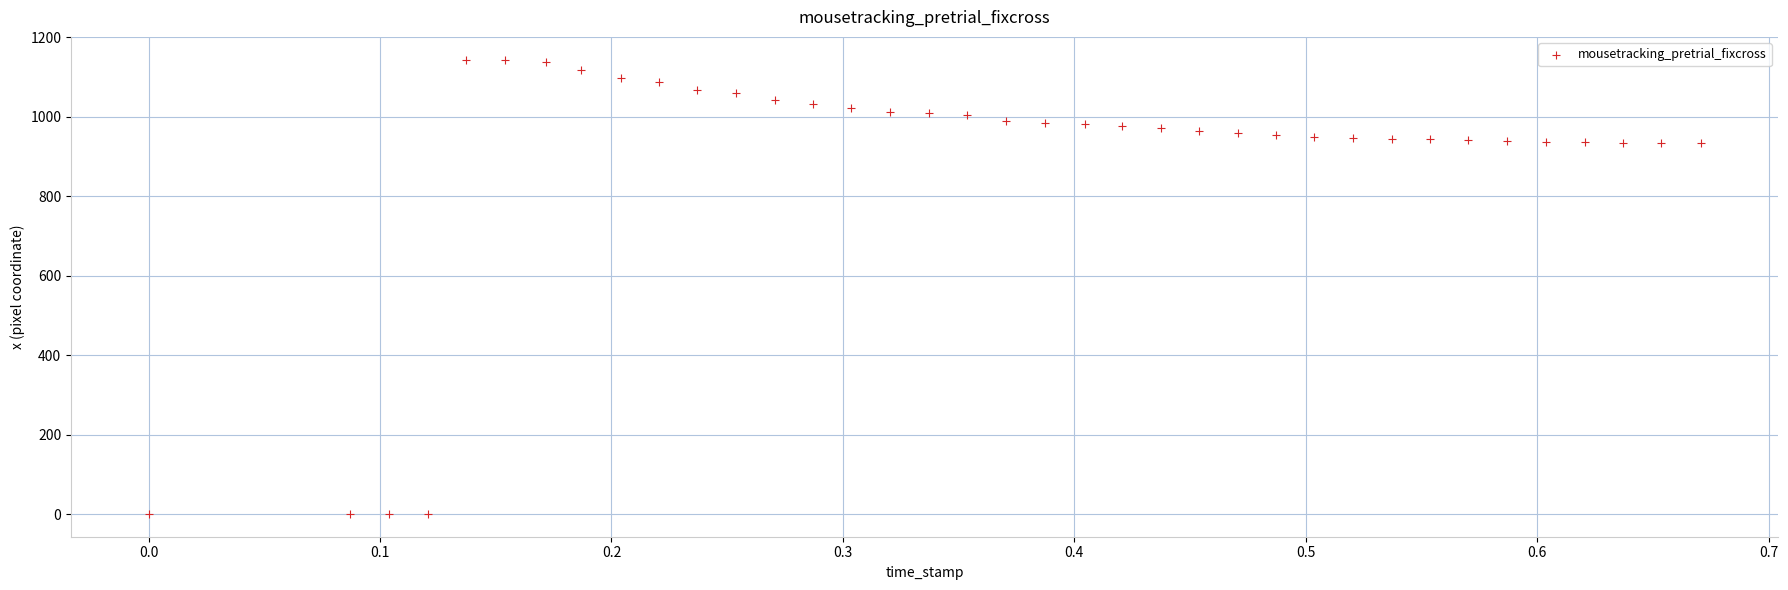

What is the range of Y values (max minus min)?

1144